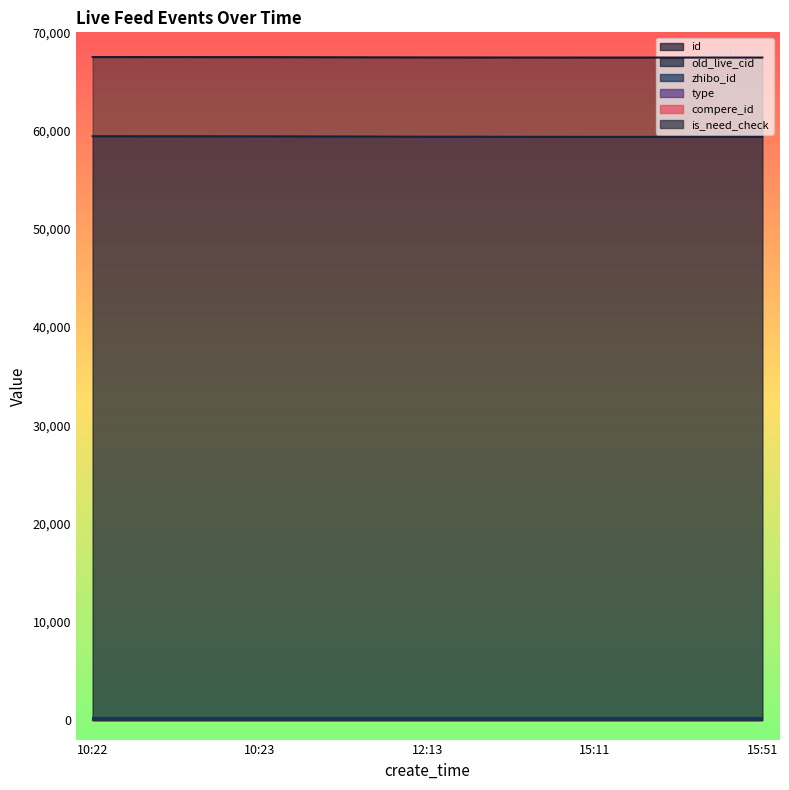

True or false: is_need_check and id intersect in this chart.

False